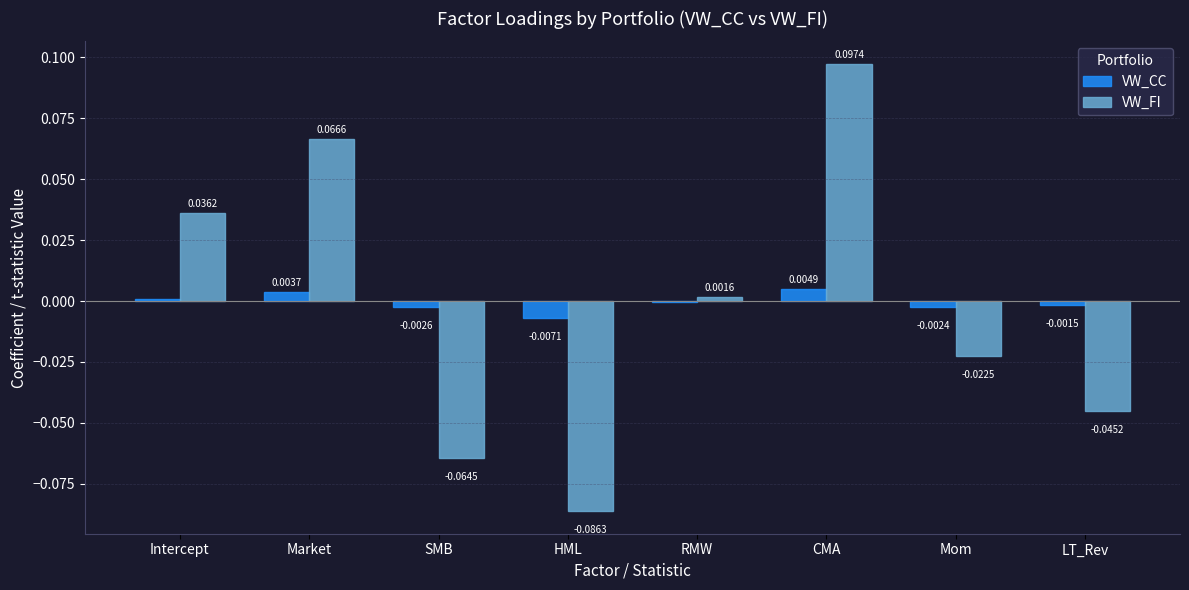

At which label does VW_CC reach its peak?

CMA